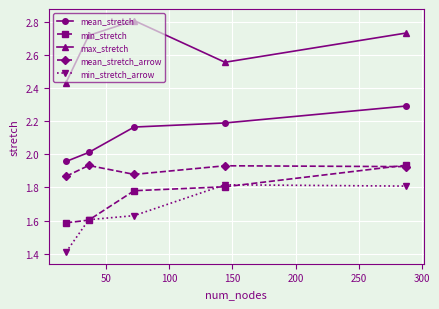

Which series has the largest total across all categories?

max_stretch